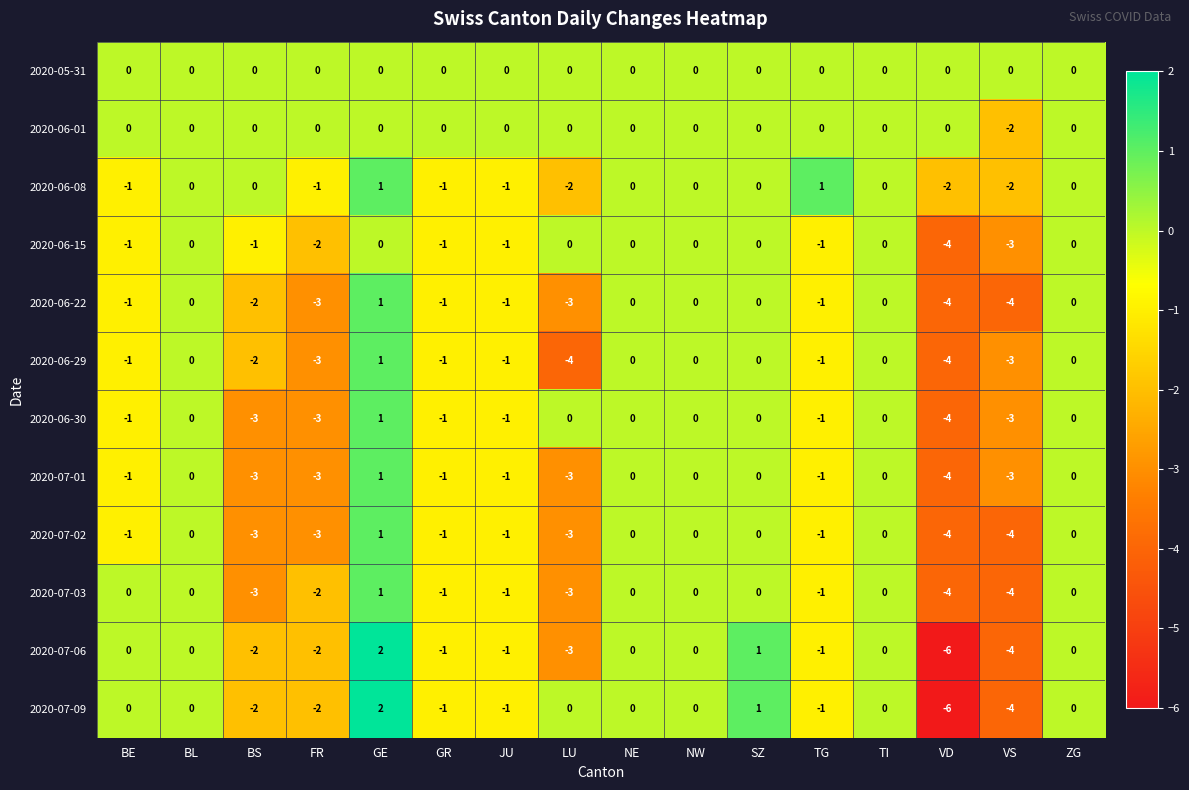

What is the smallest value displayed?

-6